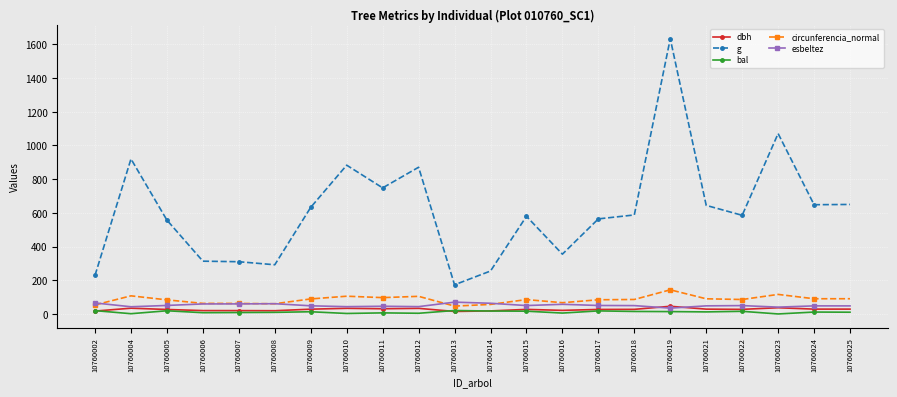

True or false: bal and g intersect in this chart.

False